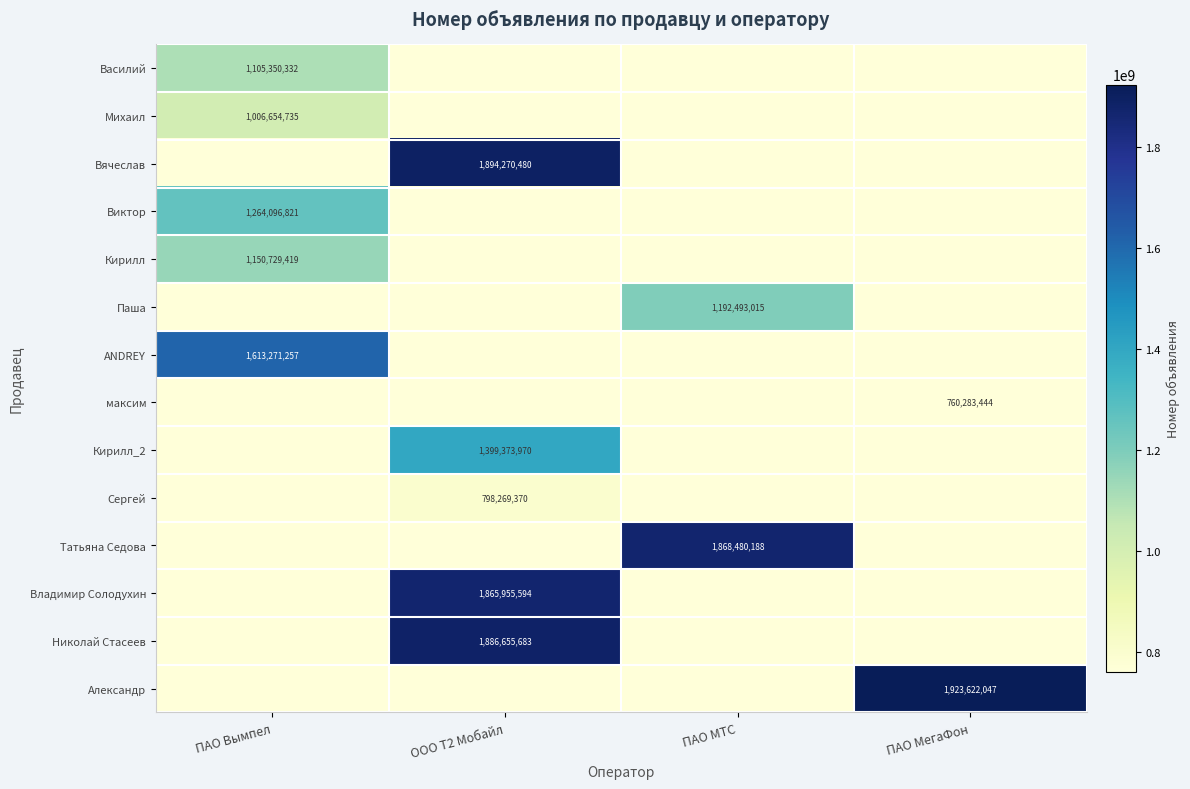

How many series are shown in this chart?

14